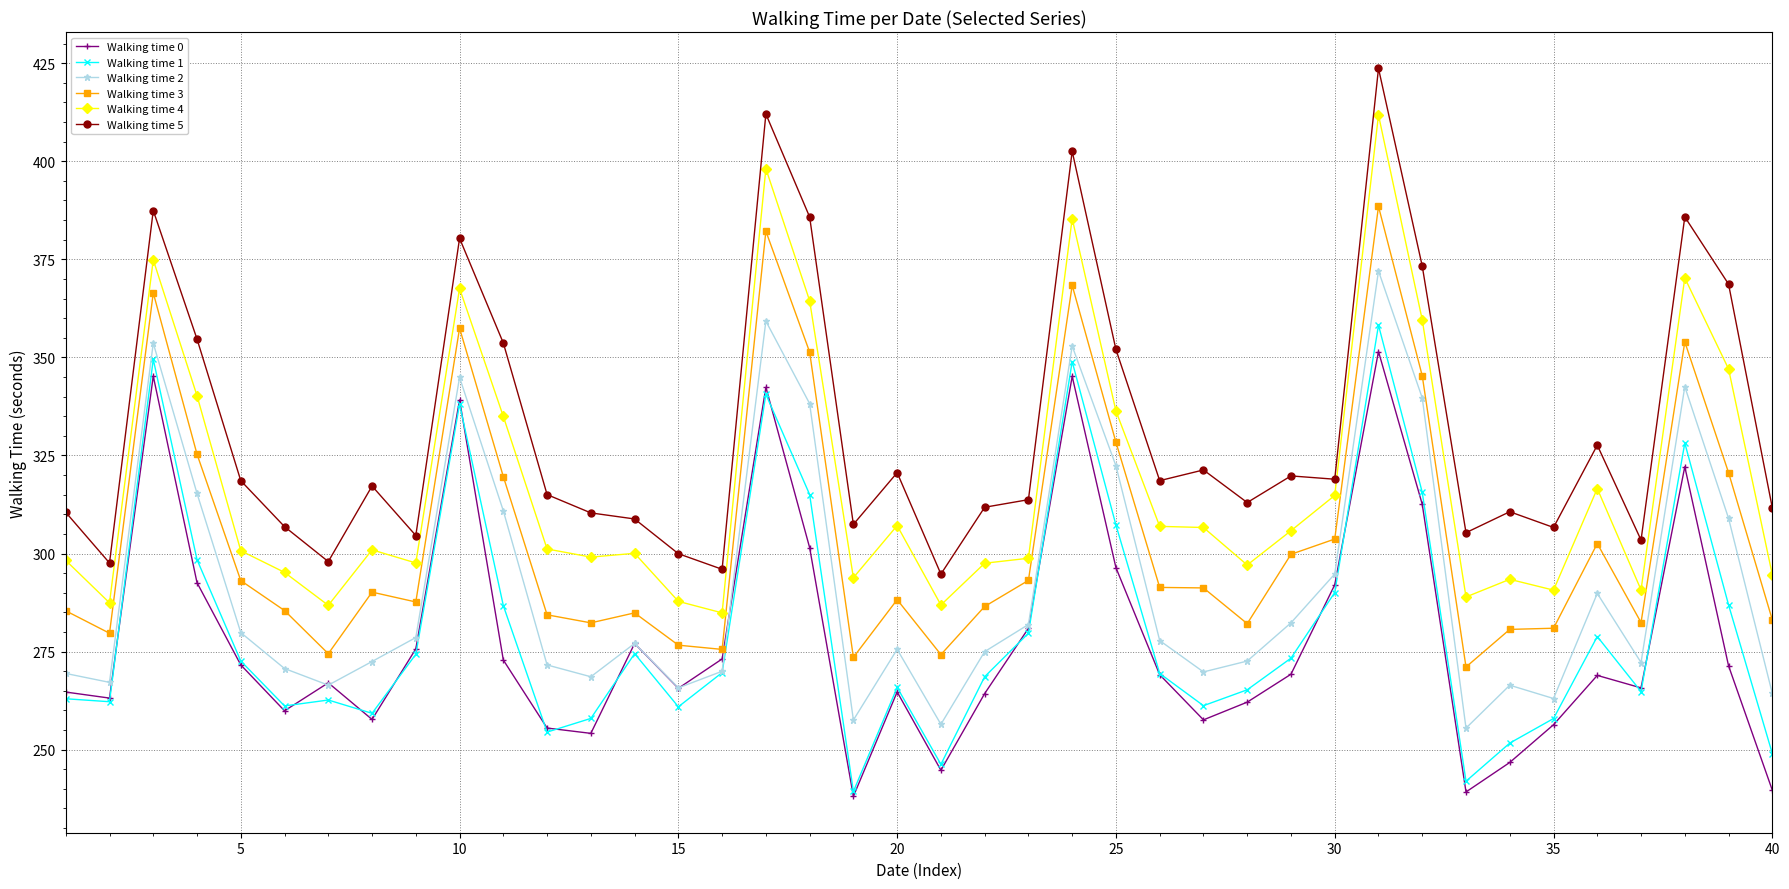

What is the value of the Walking time 1 point at the 14th from the left?

274.5